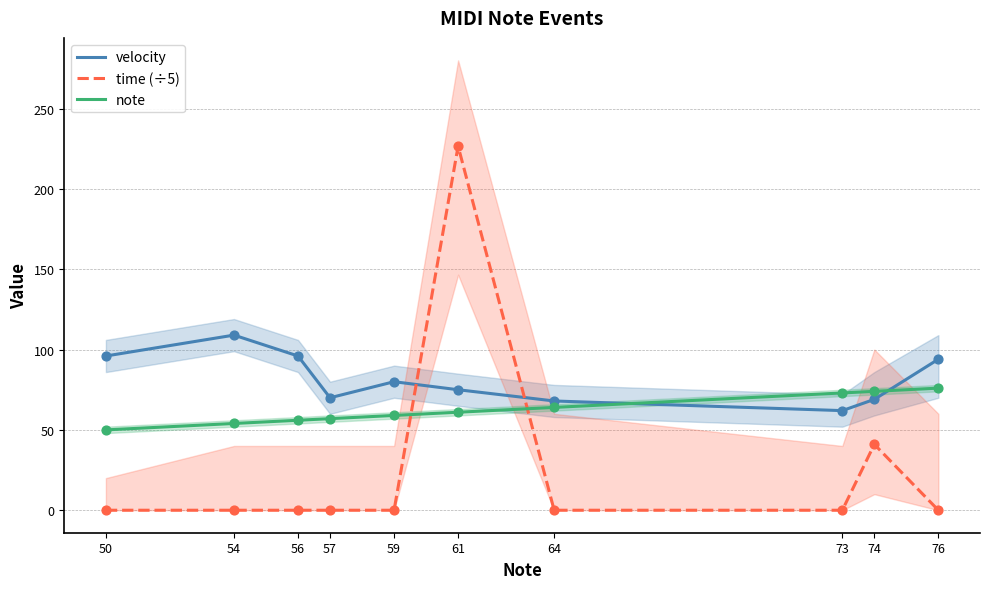

What are all the series names shown in the legend?

velocity, time (÷5), note